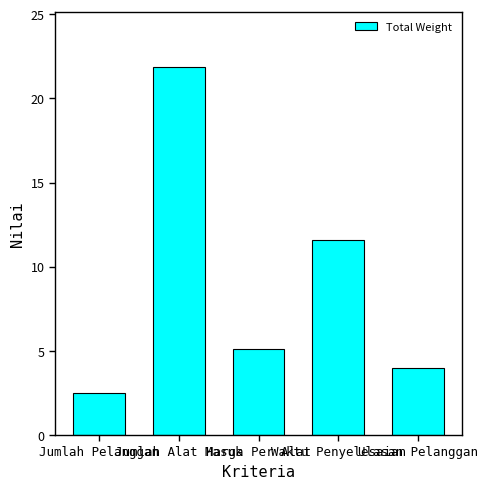

What is the value of the 1st bar from the left?

2.5